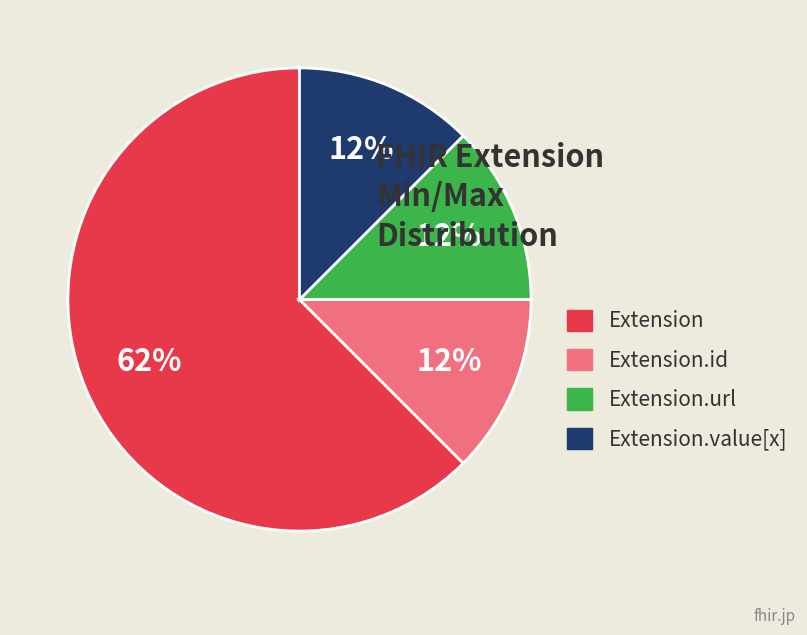

The Extension.id slice represents 5% of the pie. True or false?

False